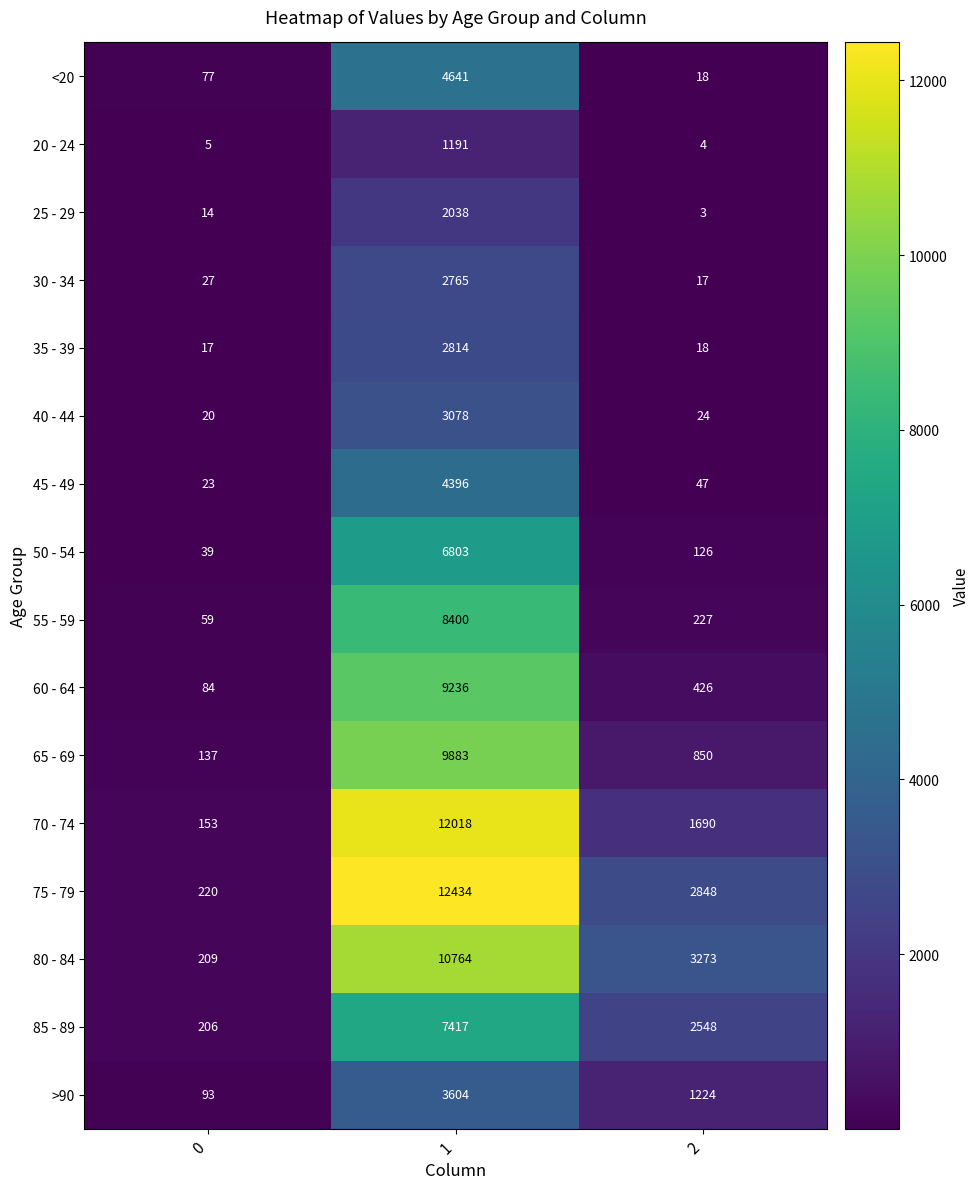

What is the difference between the maximum and minimum values in the <20 series?

4623